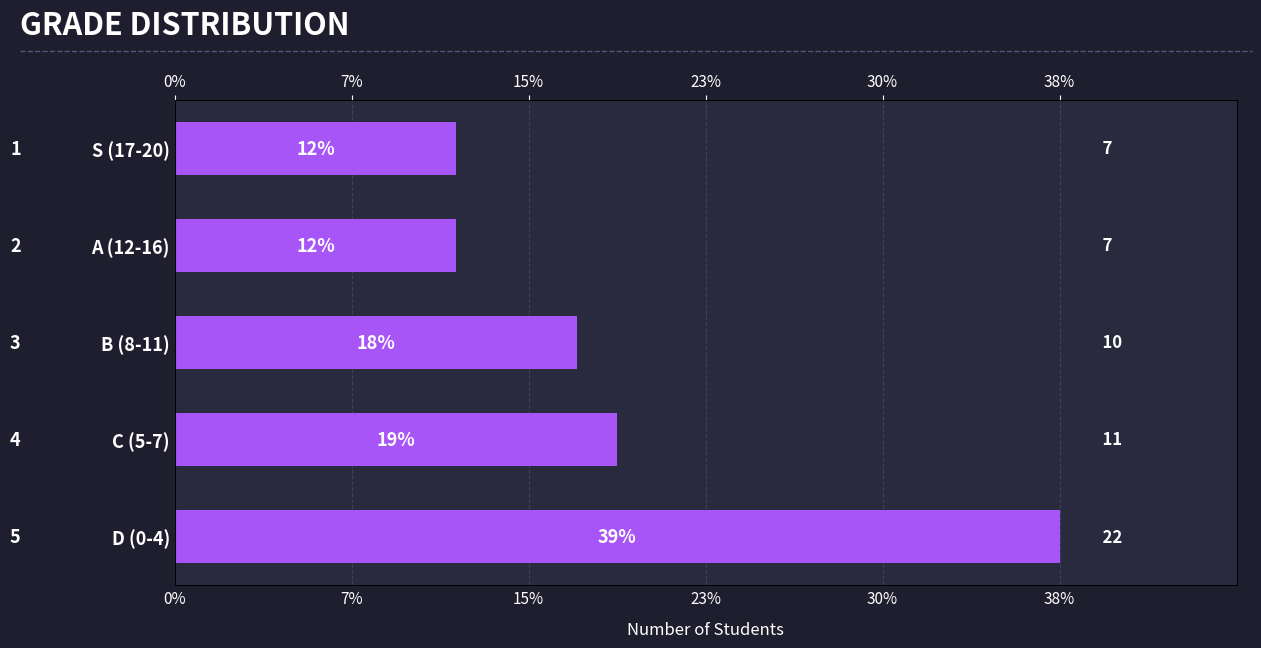

How many series are shown in this chart?

1